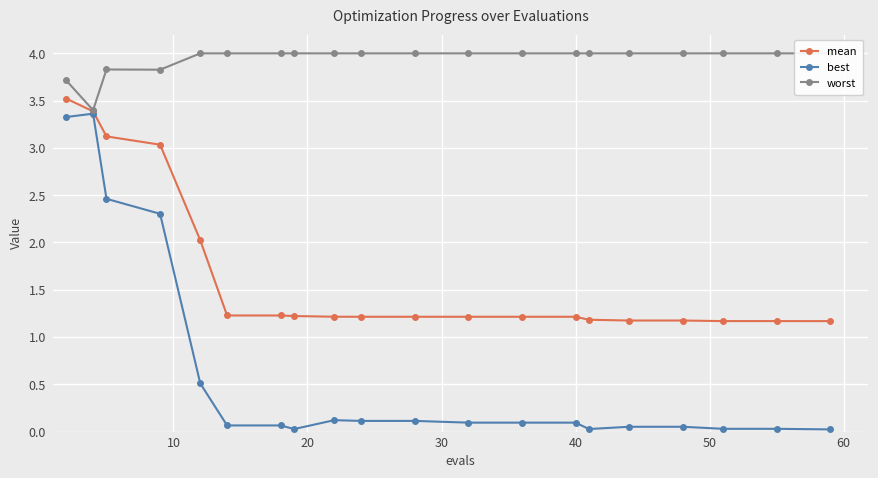

What is the highest value of the best series?

3.4